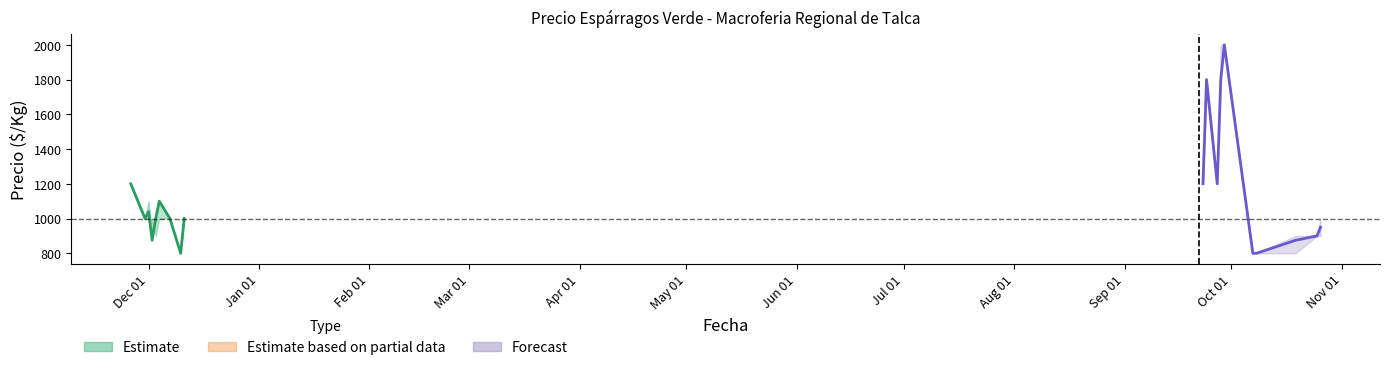

What is the difference between the maximum and minimum values in the Precio maximo series?

1200